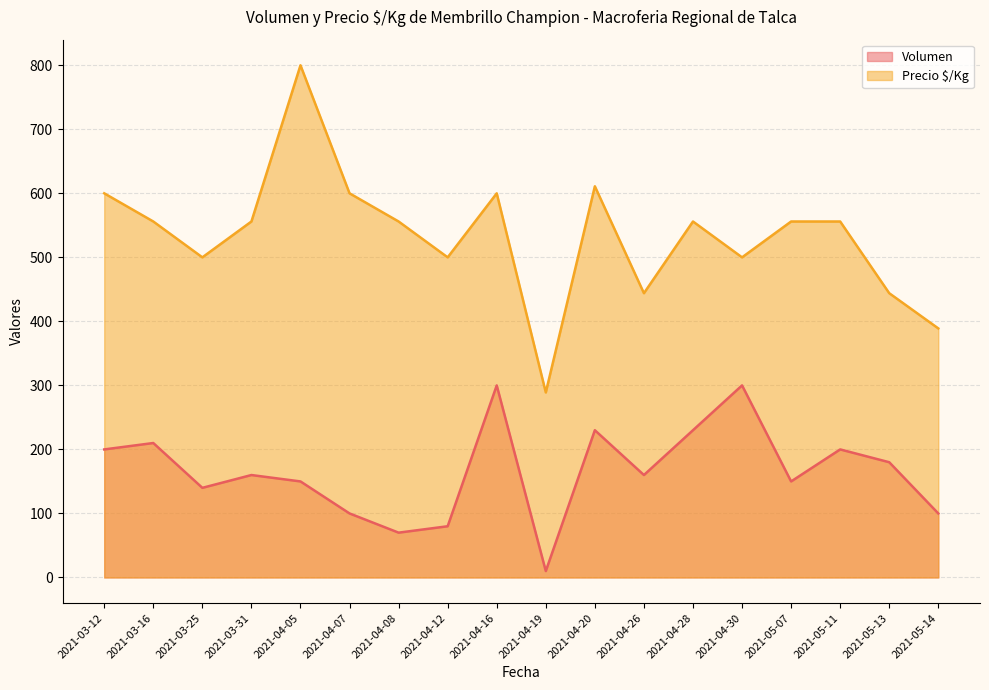

Which has a higher value, 2021-04-05 or 2021-04-07?

2021-04-05